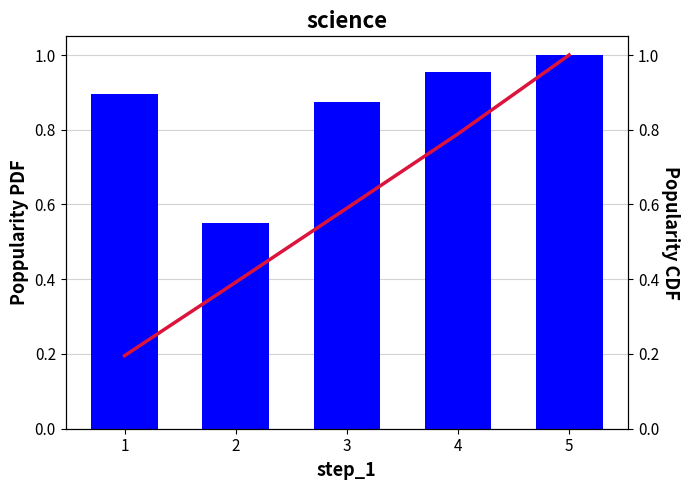

At how many categories does at least one series exceed 0?

5